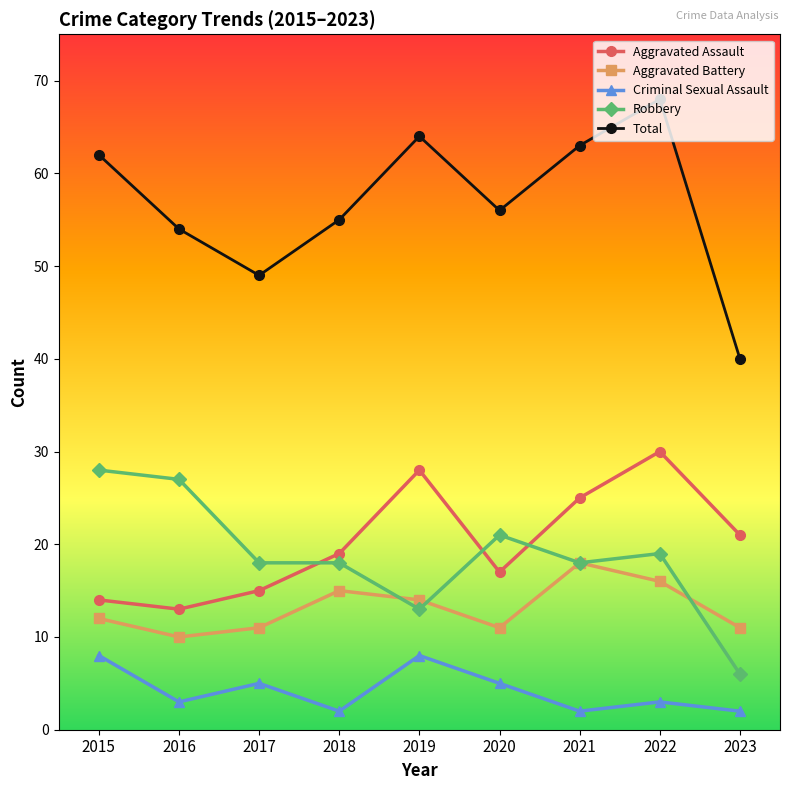

How many interior local valleys does the Aggravated Assault series have?

2